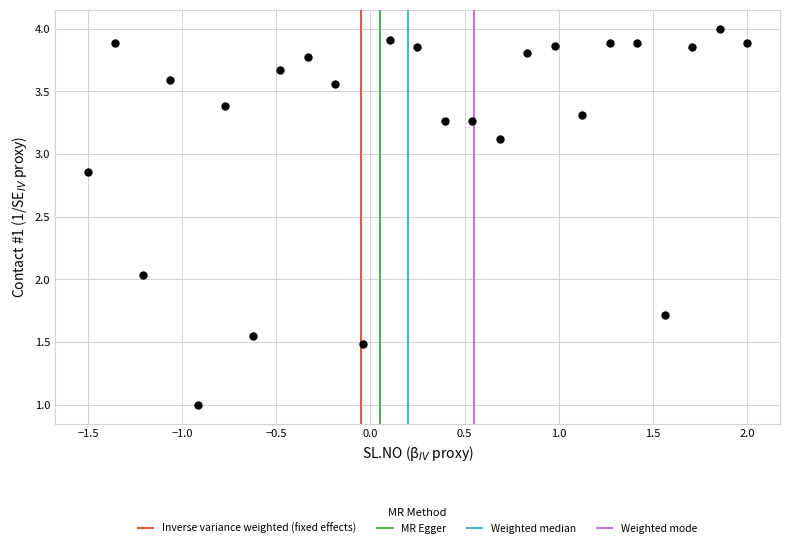

What is the range of Y values (max minus min)?

3.0